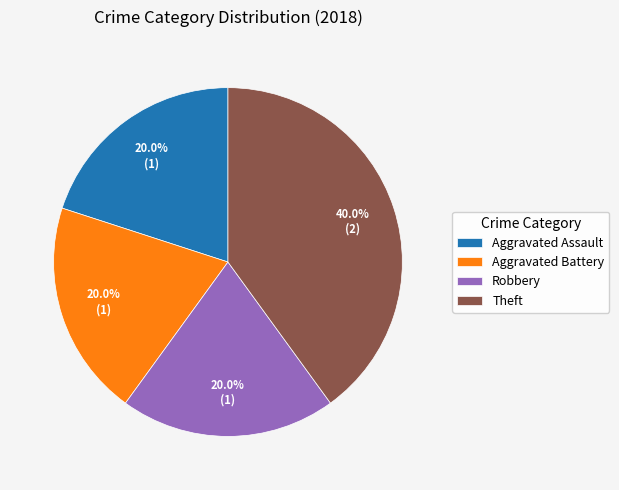

To the nearest percent, what is the difference between the largest and smallest slice percentages?

20%